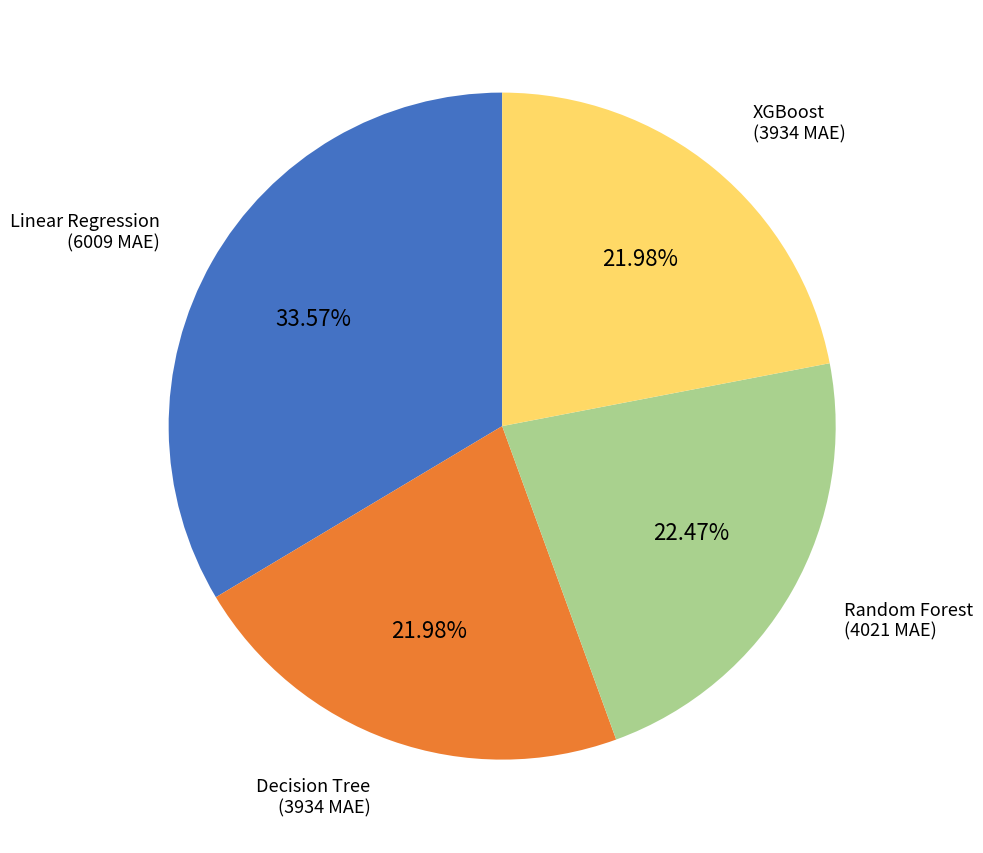

Is there a majority slice in this chart?

No